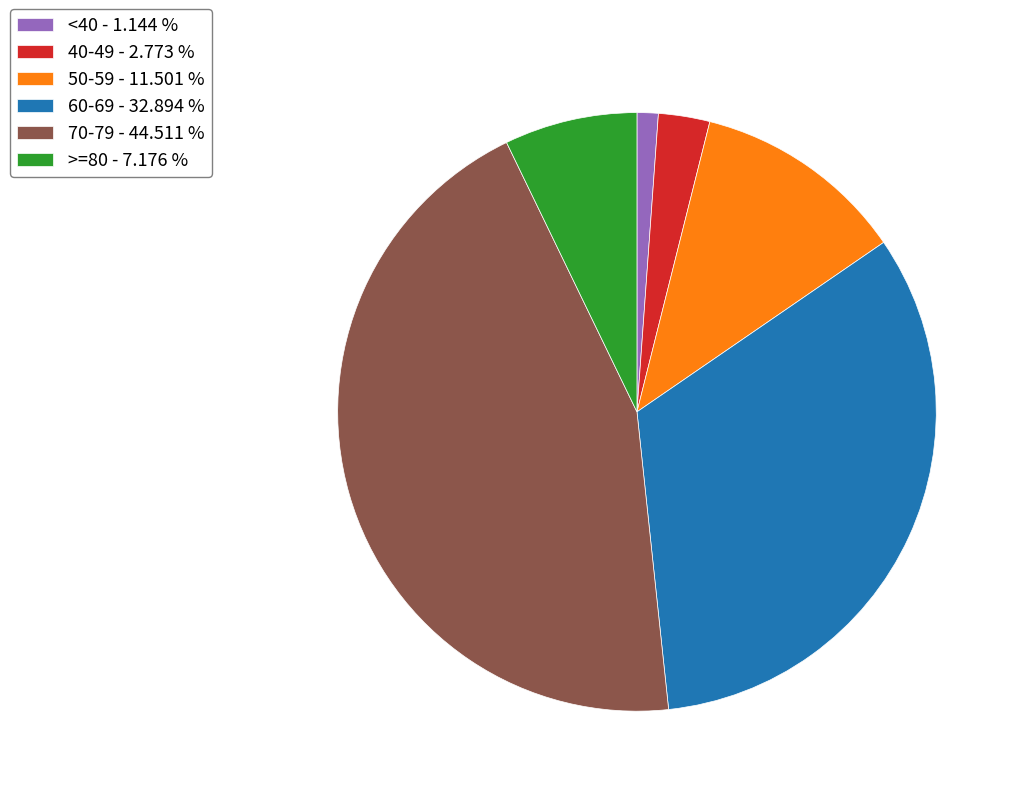

Between >=80 - 7.176 % and 50-59 - 11.501 %, which is larger?

50-59 - 11.501 %